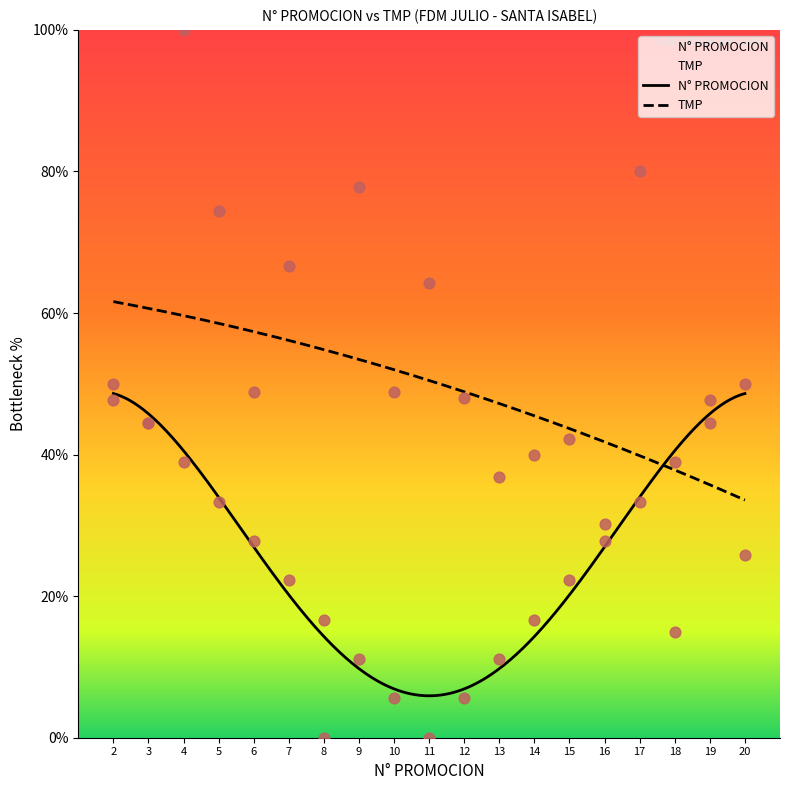

Between 18 and 3, which is larger?

3